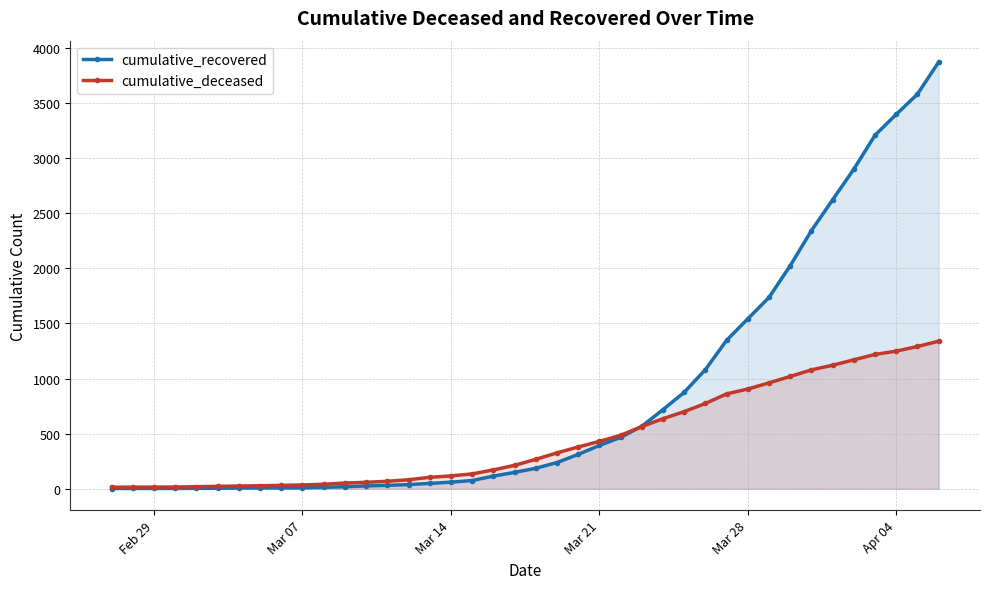

At how many categories does at least one series exceed 1423?

10